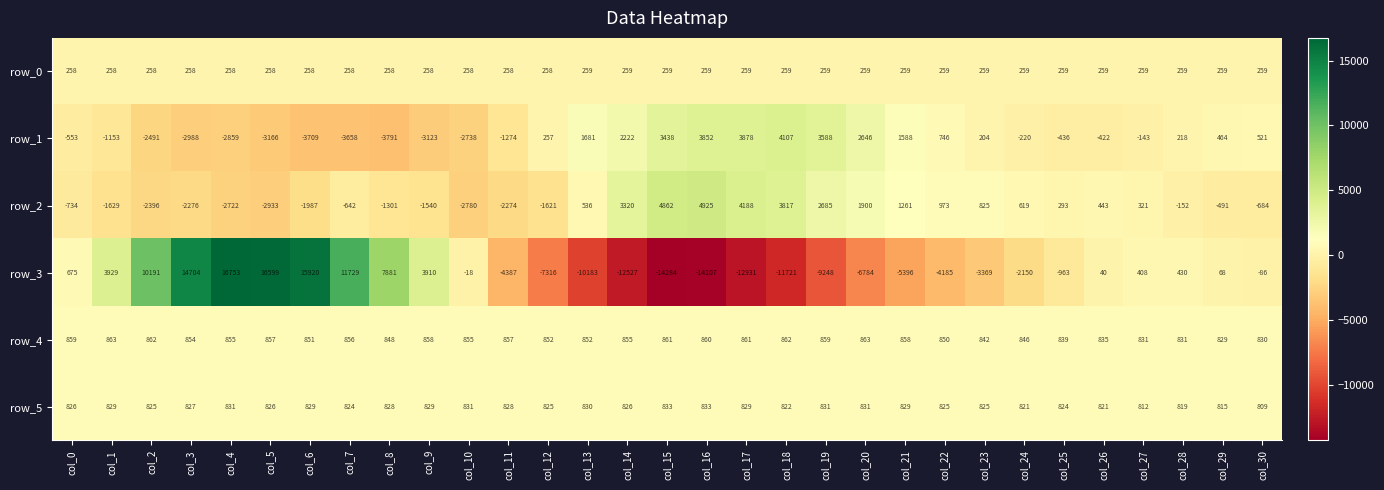

At which category is the sum across all series the highest?

col_4